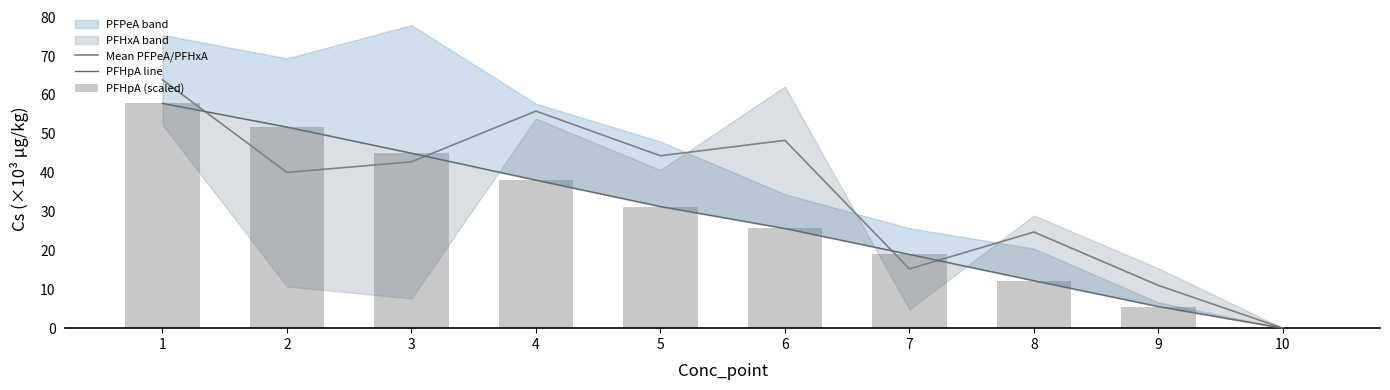

Reading right to left, transcribe all the data shown in this chart.

Mean PFPeA/PFHxA: 10=0.0	9=11.0	8=24.7	7=15.3	6=48.3	5=44.4	4=55.9	3=42.8	2=40.1	1=63.9
PFHpA line: 10=0.0	9=5.6	8=12.2	7=19.0	6=25.7	5=31.3	4=38.1	3=45.0	2=51.8	1=57.9
PFHpA (scaled): 10=0.0	9=5.6	8=12.2	7=19.0	6=25.7	5=31.3	4=38.1	3=45.0	2=51.8	1=57.9